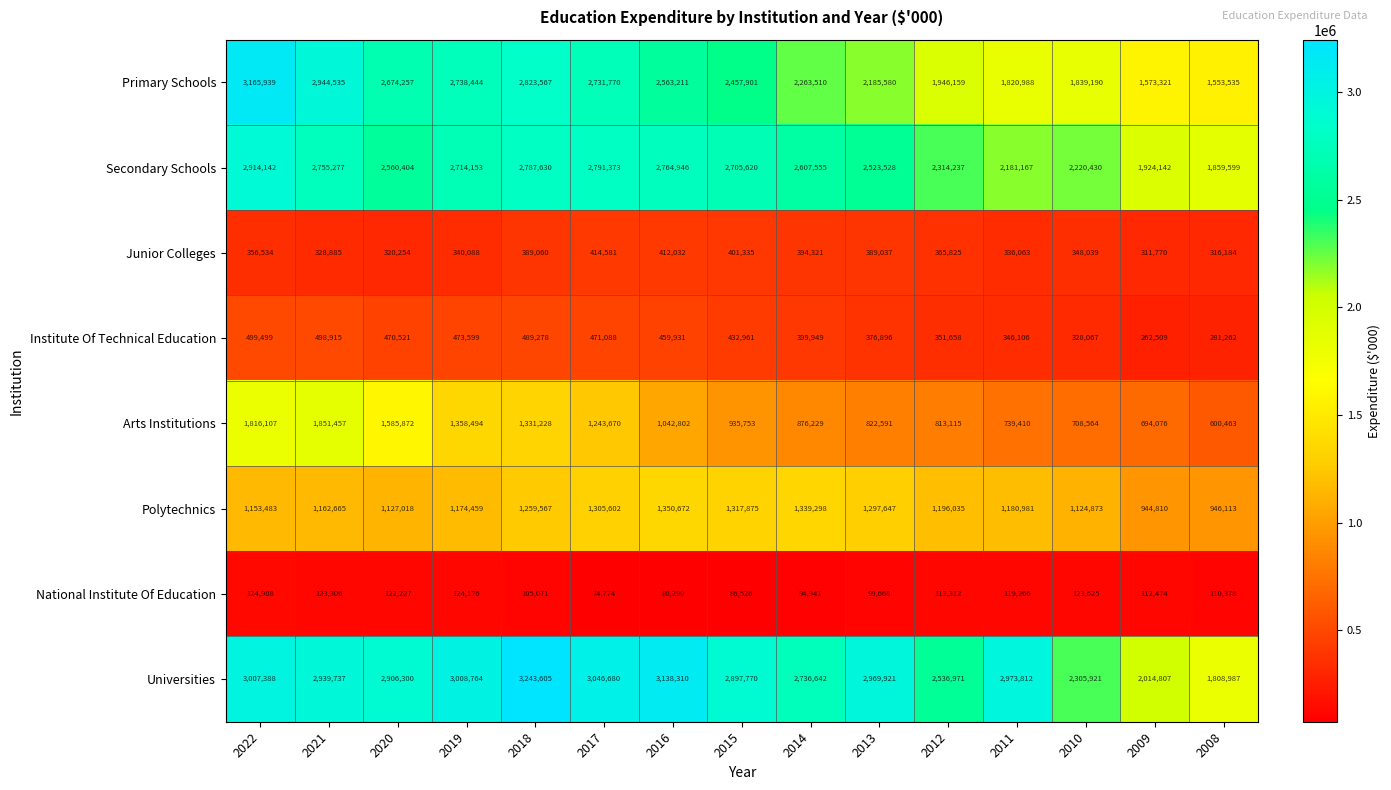

Count the number of categories in the chart.

15